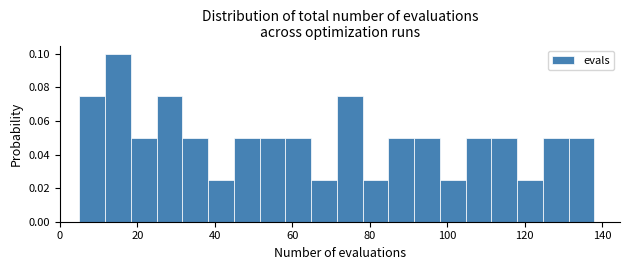

Around what value on the x-axis is the tallest bar? Give the approximate position of its centre, as read against the axis.

14